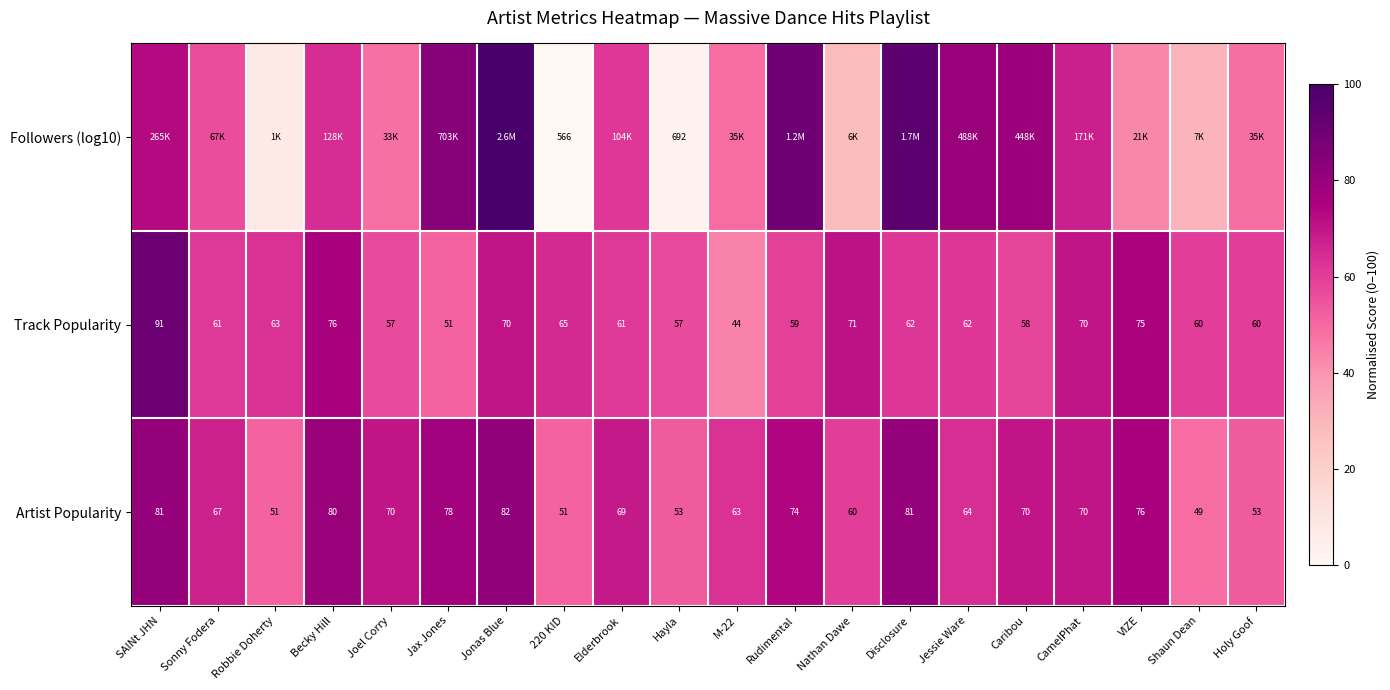

What is the highest value of the Artist Popularity series?

82.0